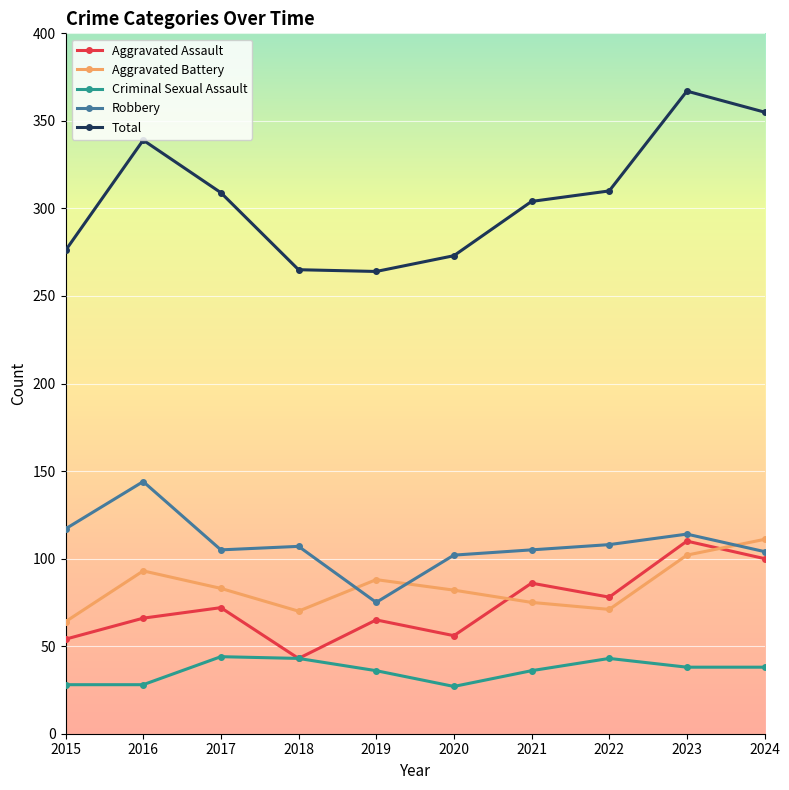

True or false: Aggravated Assault has more than 1 interior local peaks.

True